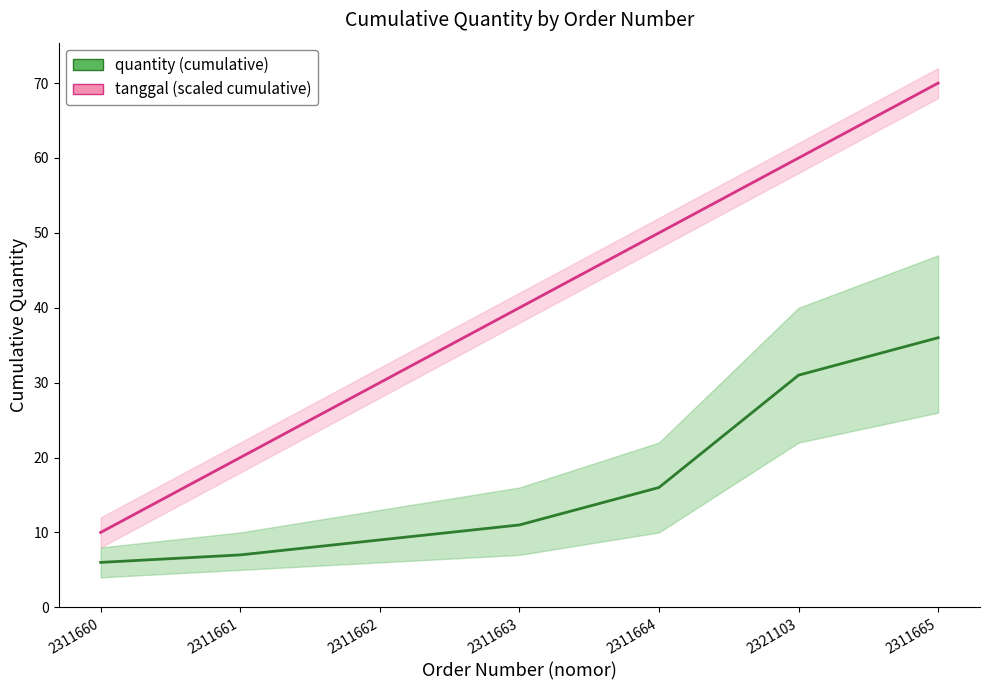

Does the chart display data point markers on the line(s)?

No